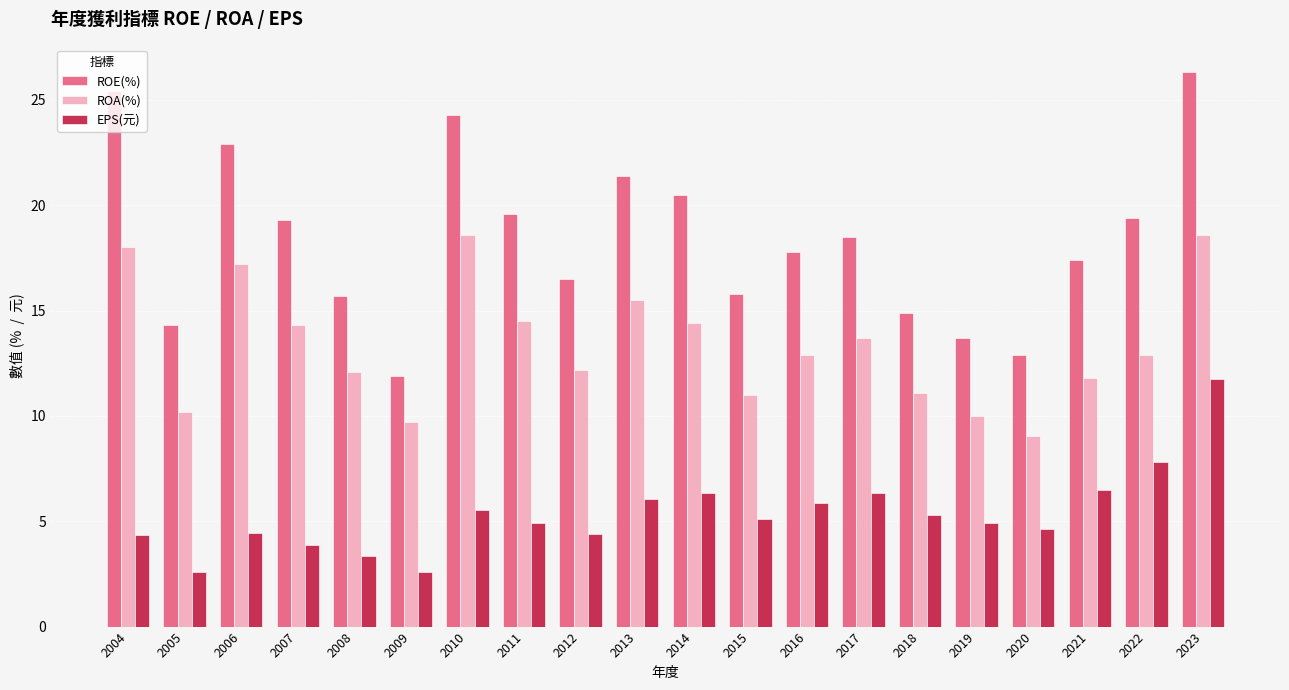

What is the difference between the highest and lowest values at 2006?

18.5